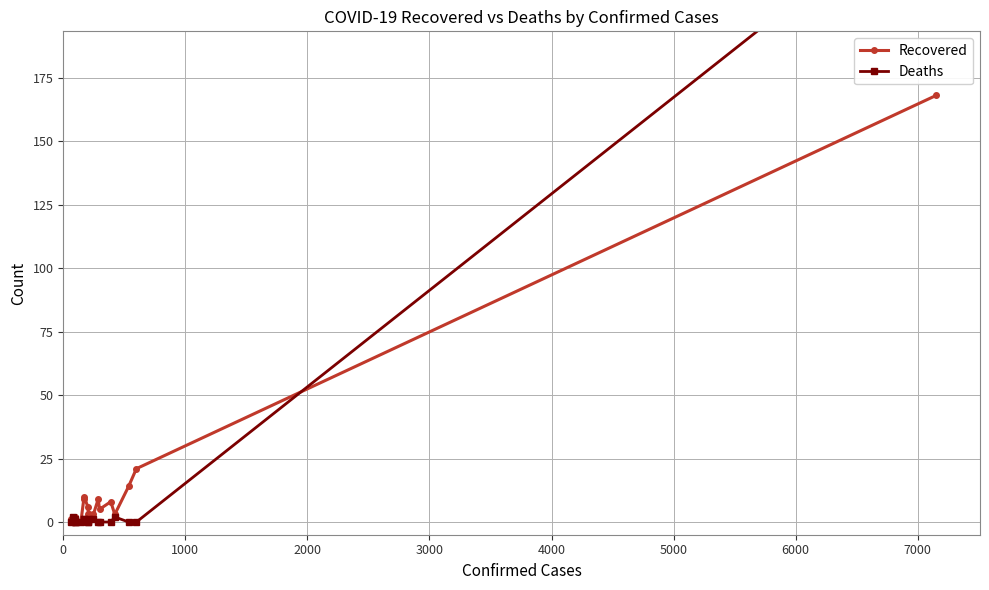

What is the sum of all Recovered values?

269